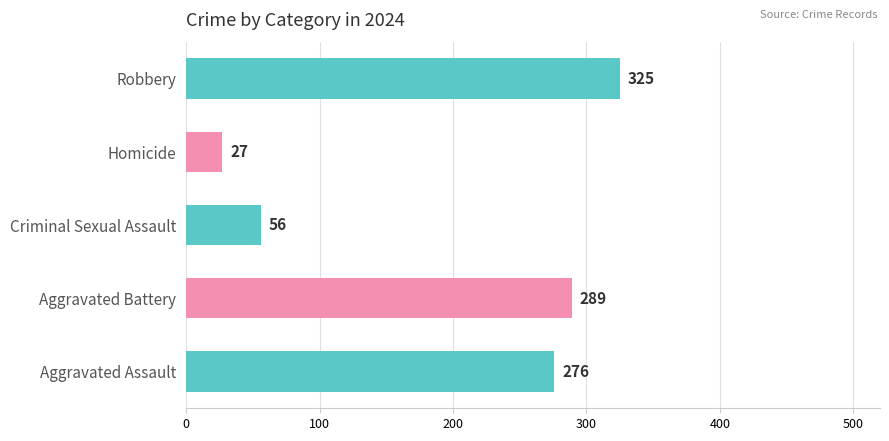

What value does the Aggravated Assault series have at 2024, to the nearest 50?

300